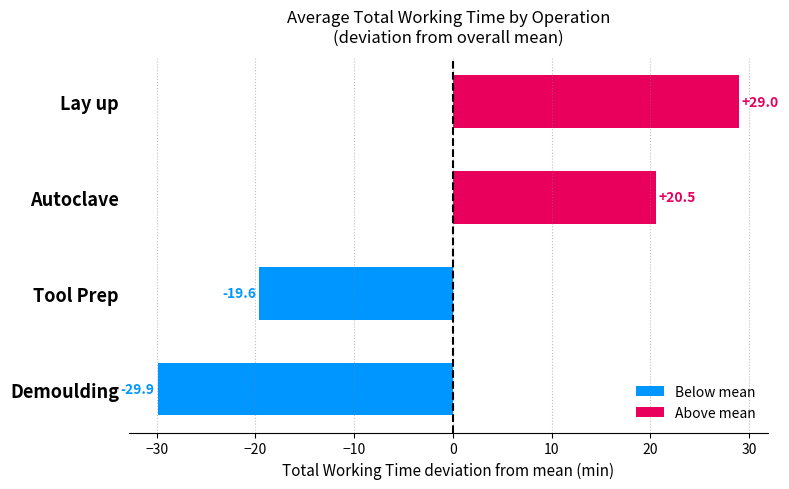

True or false: the data shows 20.5 at Autoclave.

True